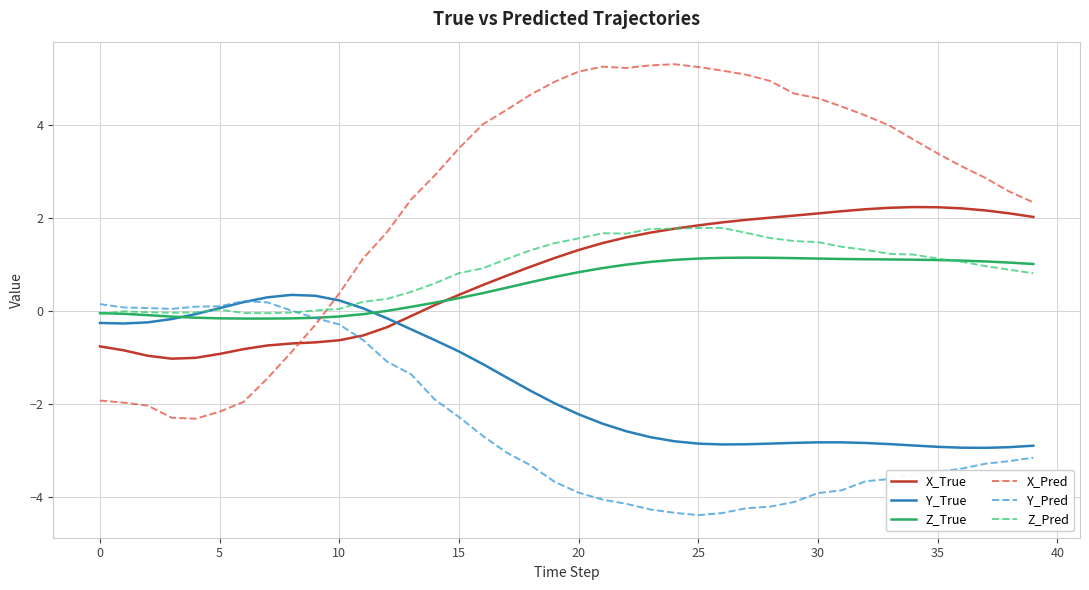

Which series has the largest total across all categories?

X_Pred